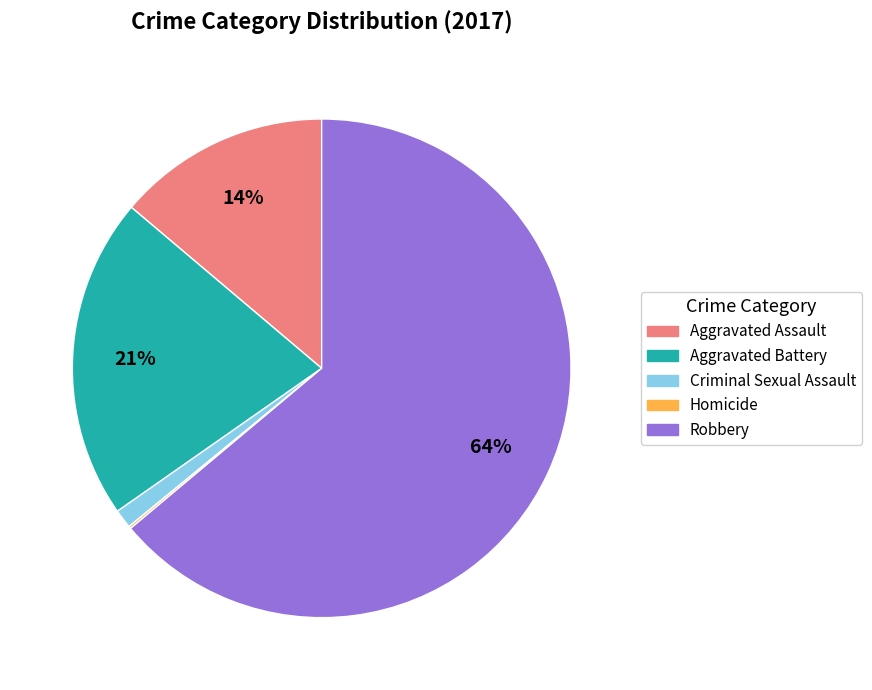

The Criminal Sexual Assault slice represents 1% of the pie. True or false?

True